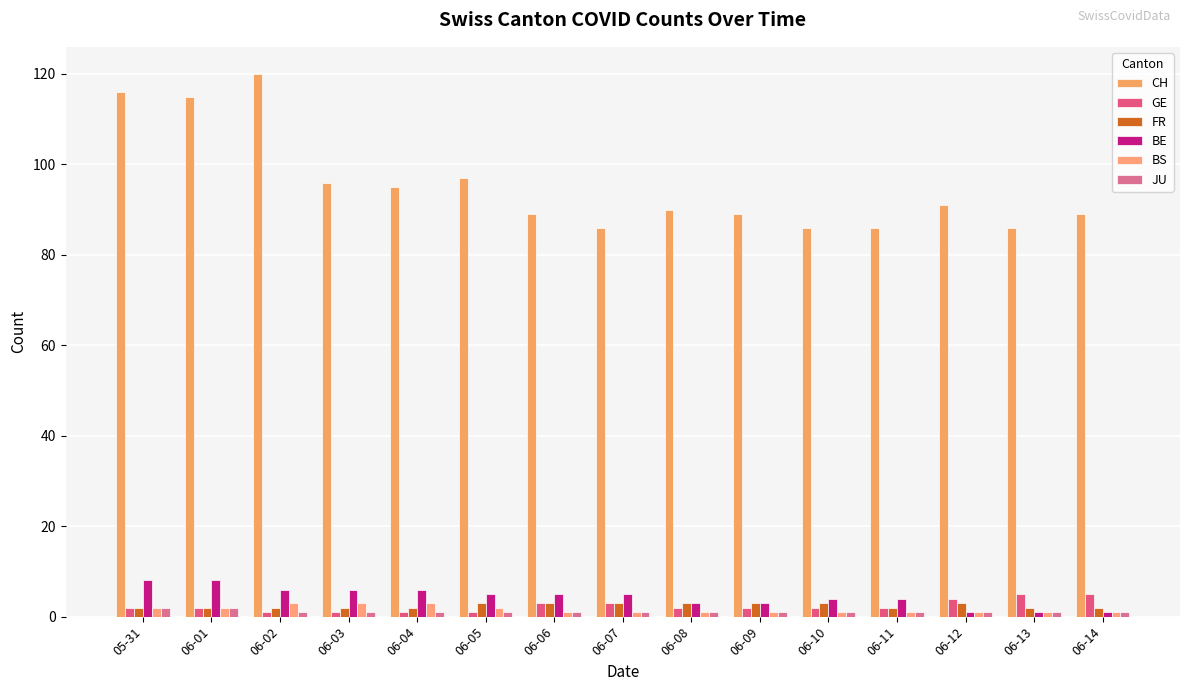

What is the sum of all GE values?

36